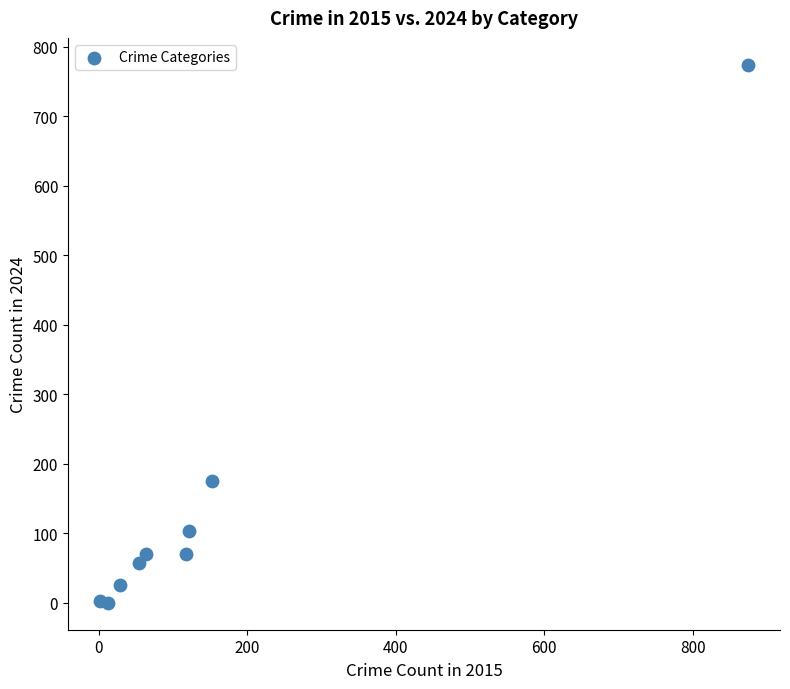

What is the range of Y values (max minus min)?

774